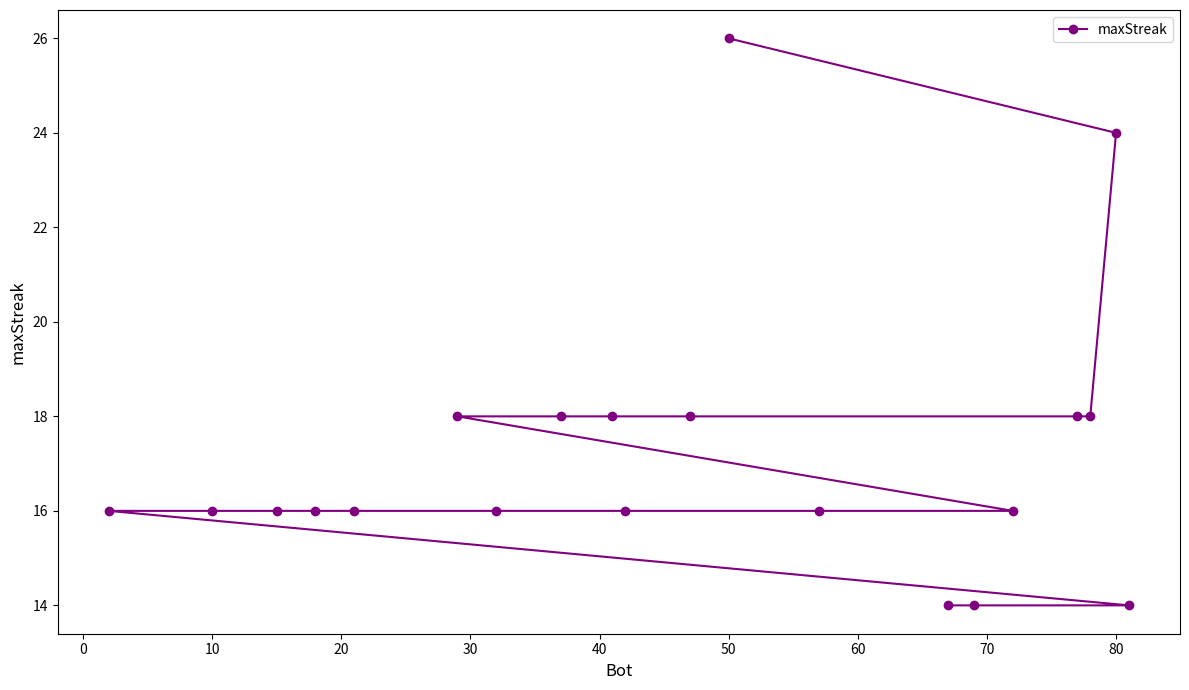

What is the difference between the second highest and minimum values?

10